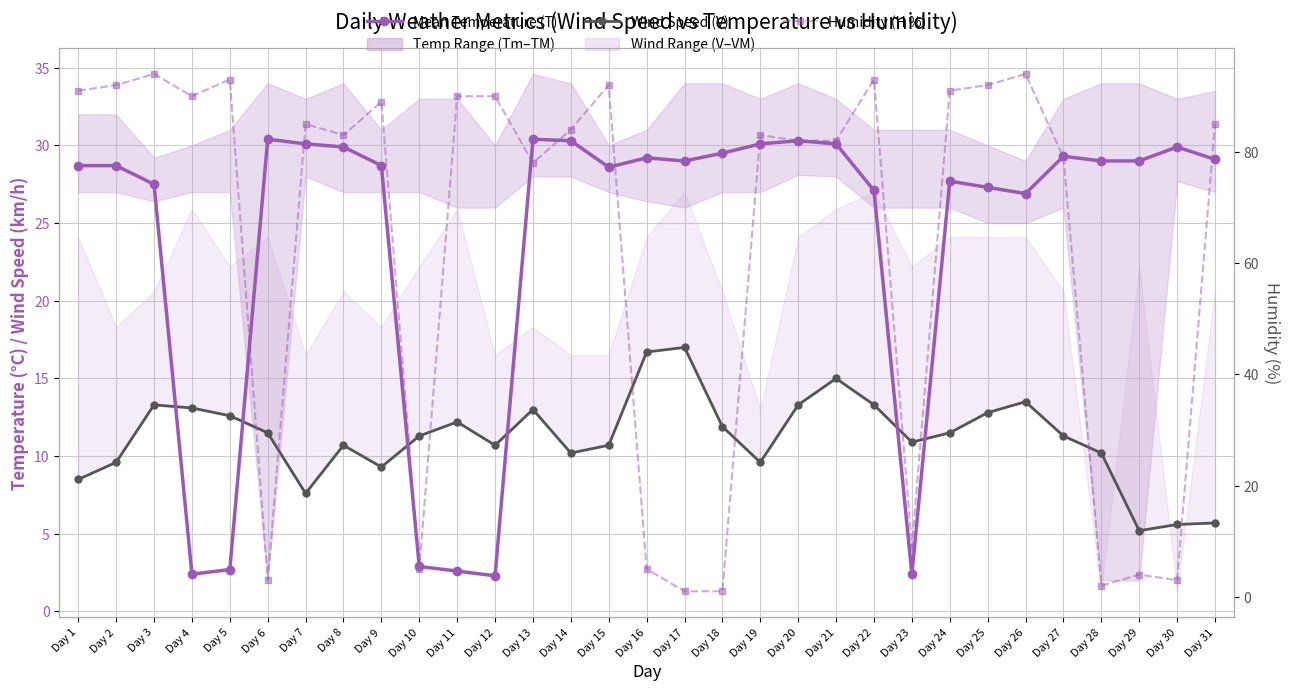

How many values in the Wind Speed (V) series exceed 11?

17